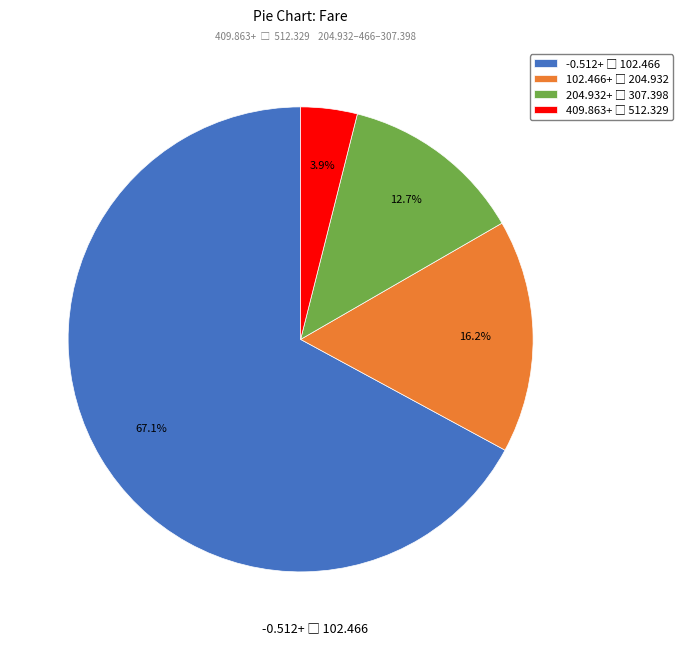

Does any single category account for the majority?

Yes